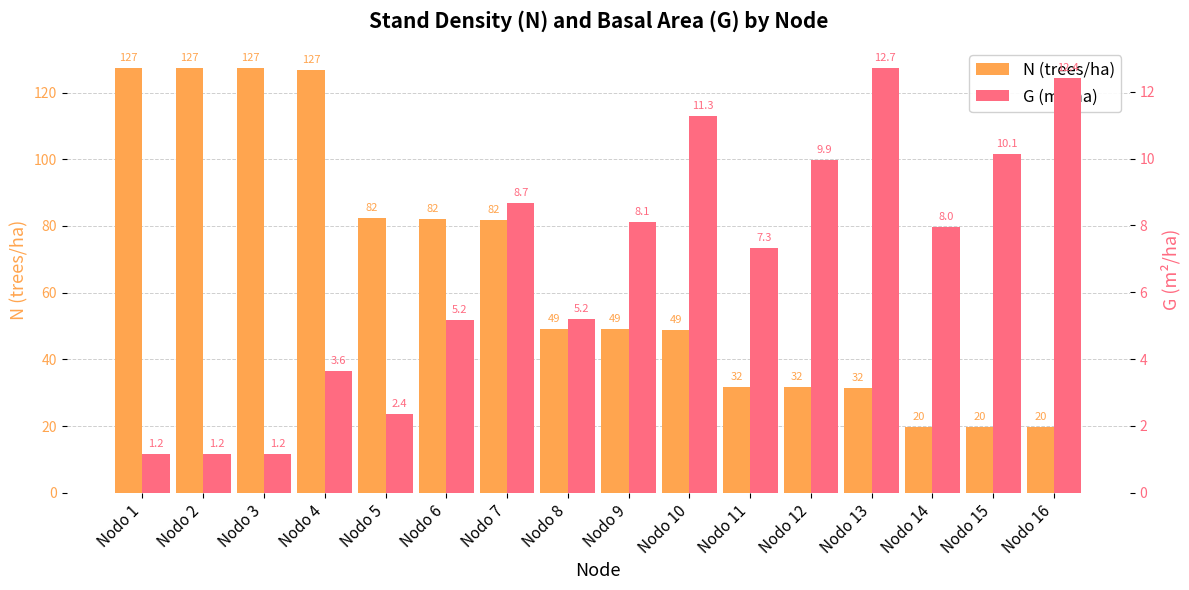

At Nodo 4, list the series in order from smallest to largest.

G (m²/ha), N (trees/ha)